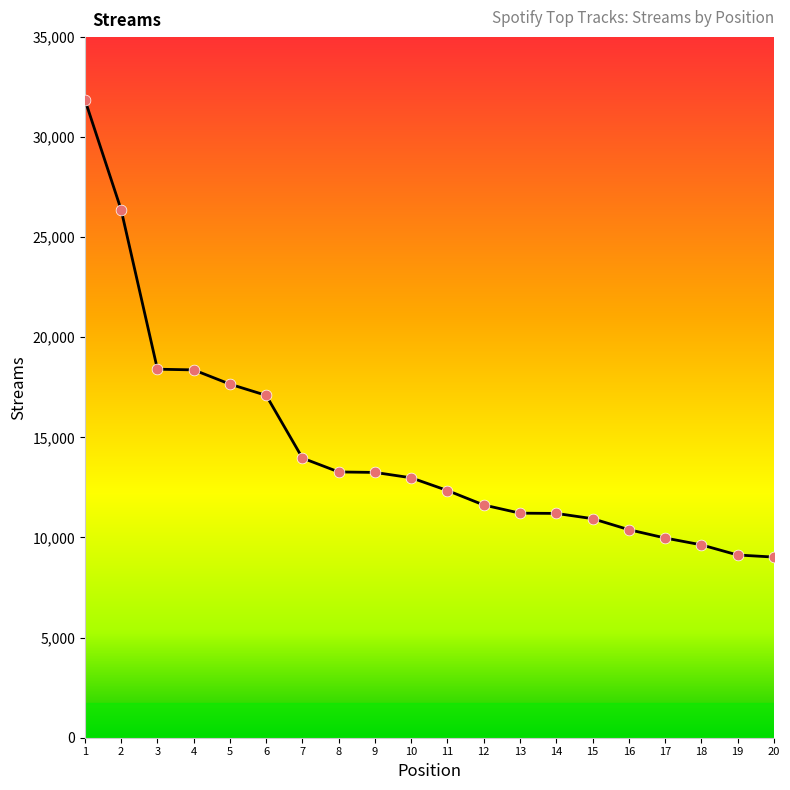

Approximately how many times larger is the value at 16 compared to 6?

0.6